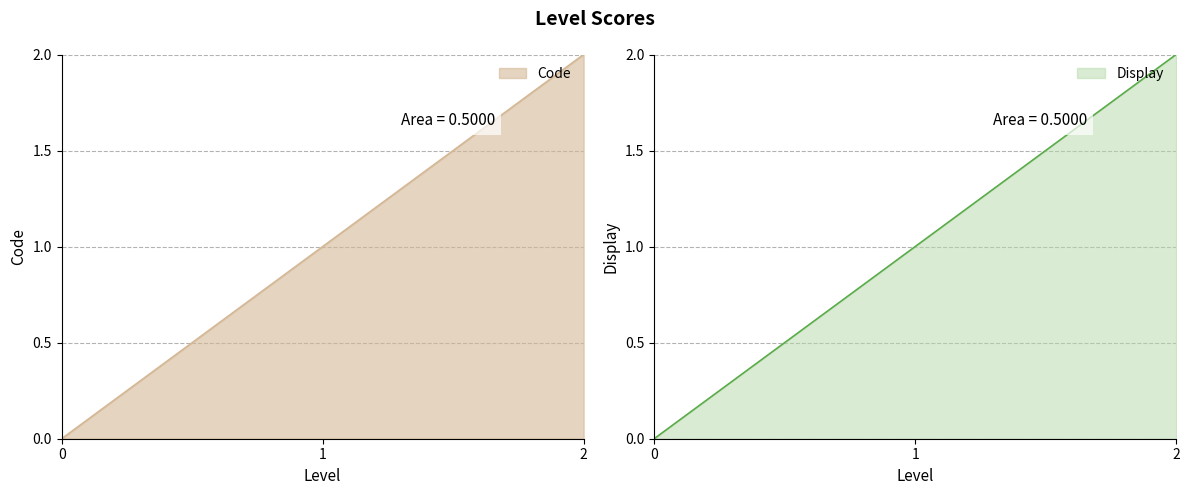

True or false: Code has a value of 0 at 0.

True